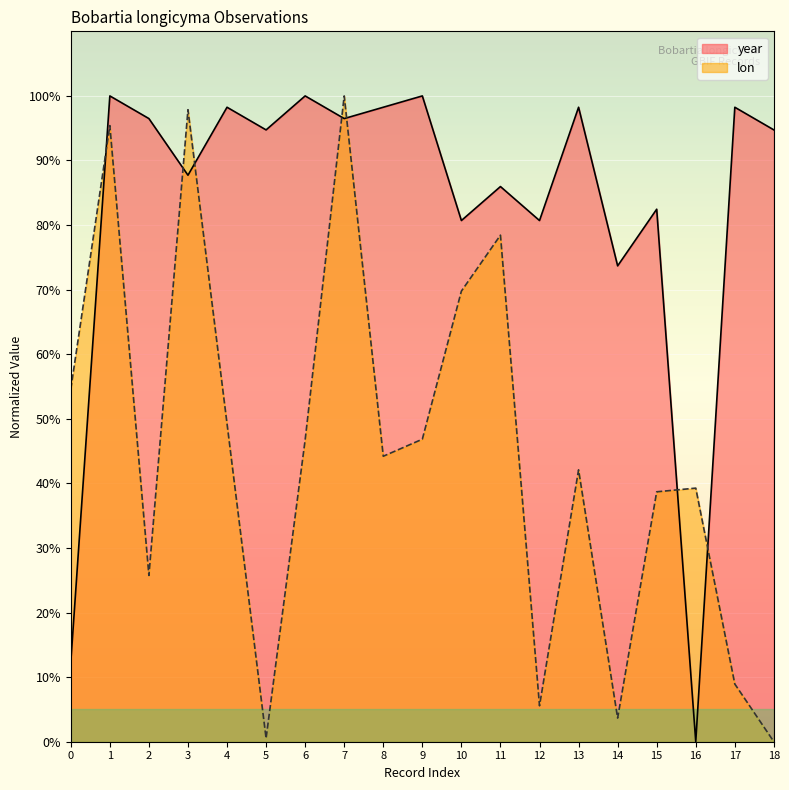

Where does the lon series first go above 44?

0